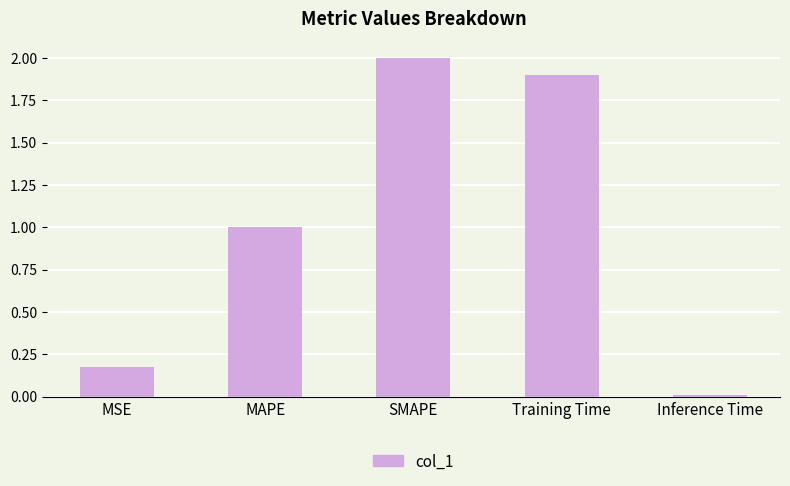

What is the greatest value displayed?

2.0